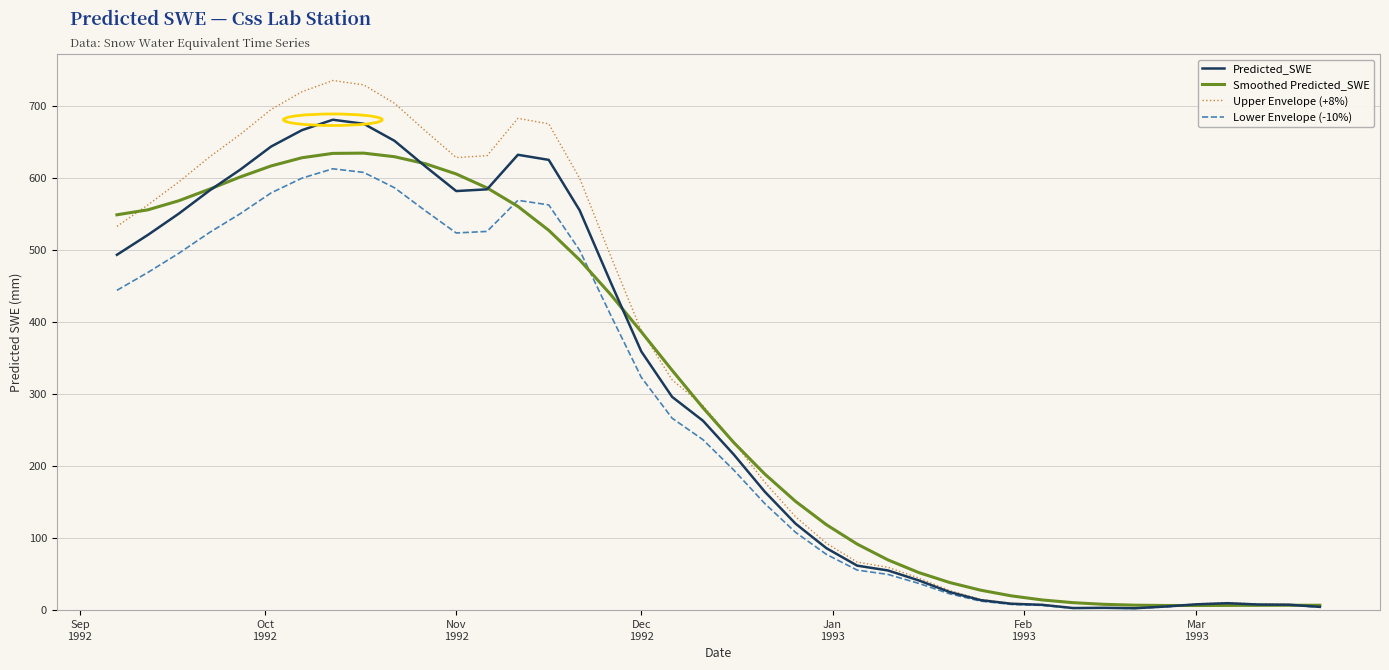

What is the maximum value for Upper Envelope (+8%)?

734.8